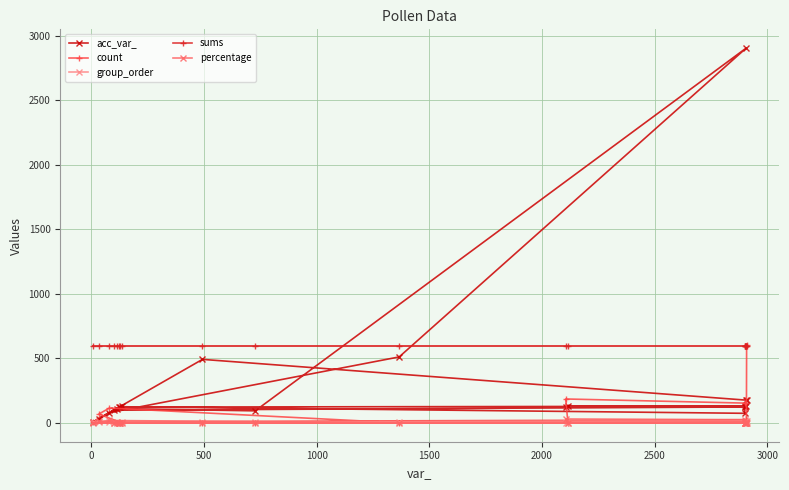

Which series has the largest total across all categories?

sums